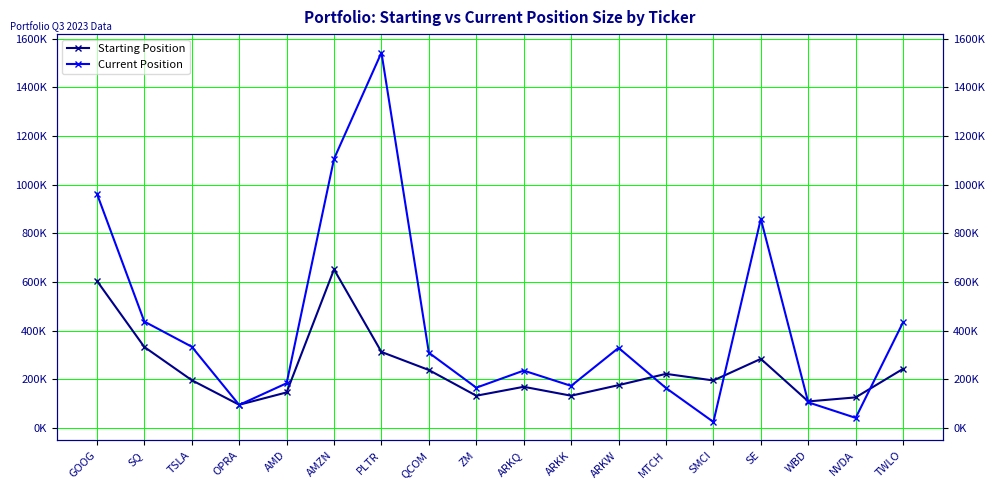

Is it true that Current Position equals 859840 at SE?

True